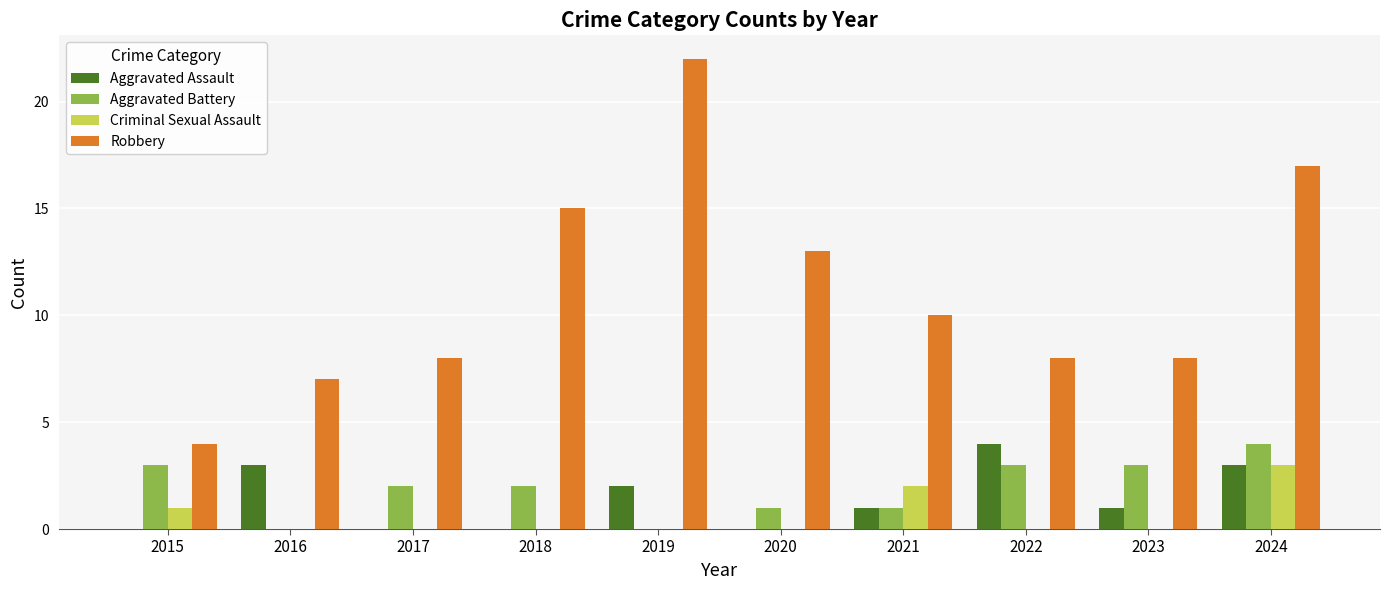

Count the number of data series in this chart.

4